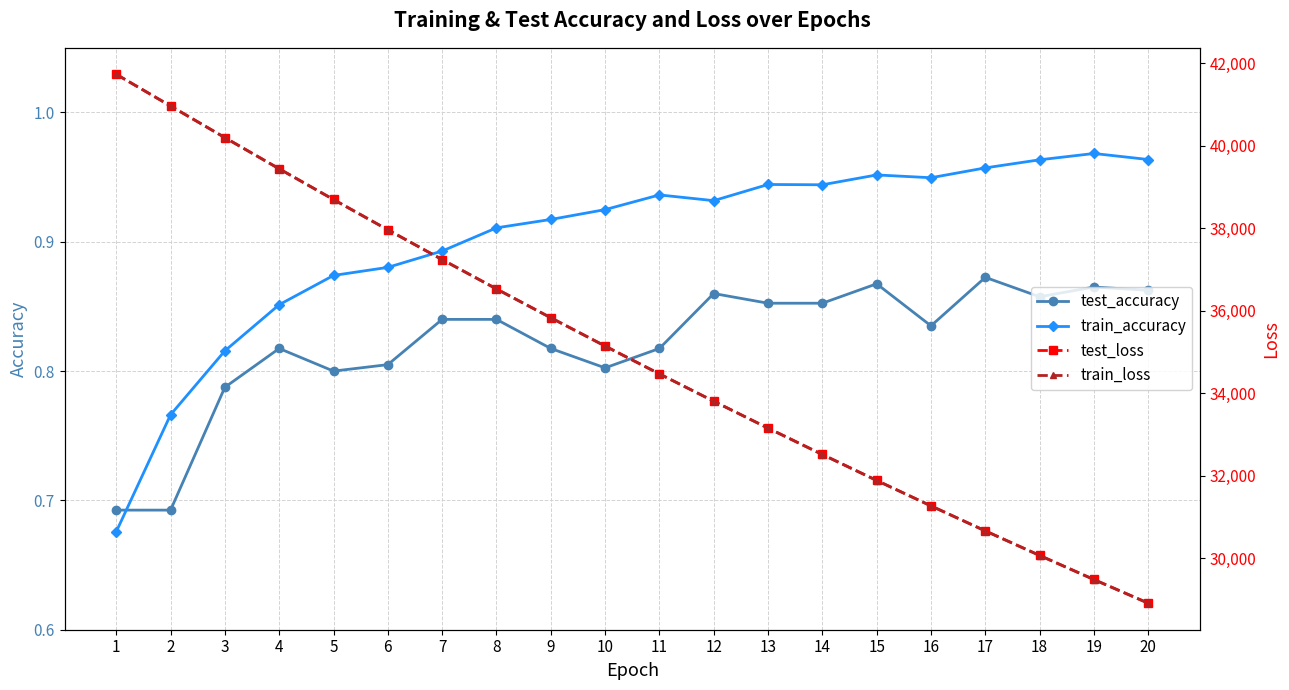

What is the difference between the maximum and minimum values in the test_loss series?

12820.8